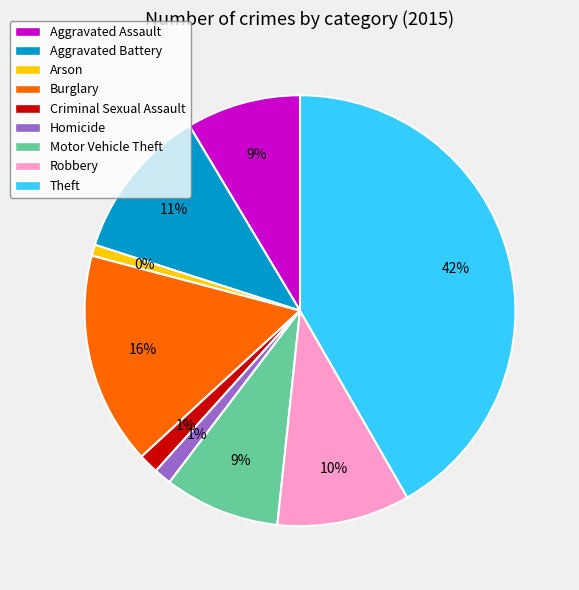

What percentage is the Criminal Sexual Assault slice, to the nearest percent?

1%